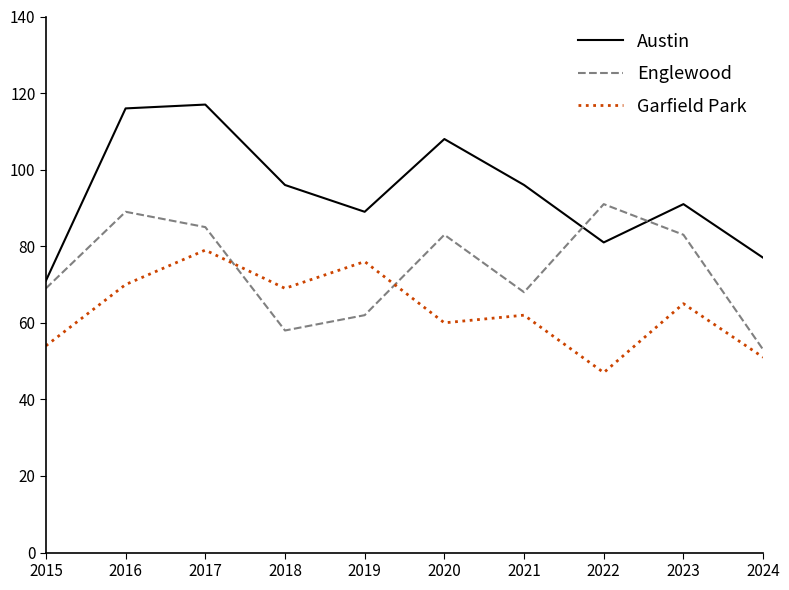

List the series in order of their overall mean, highest first.

Austin, Englewood, Garfield Park